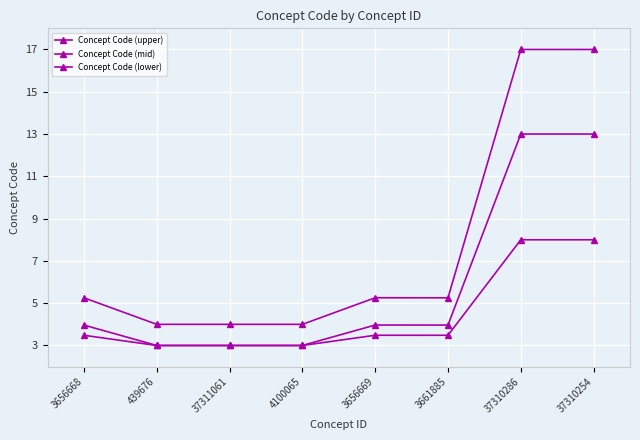

How many values in the Concept Code (upper) series exceed 5?

5